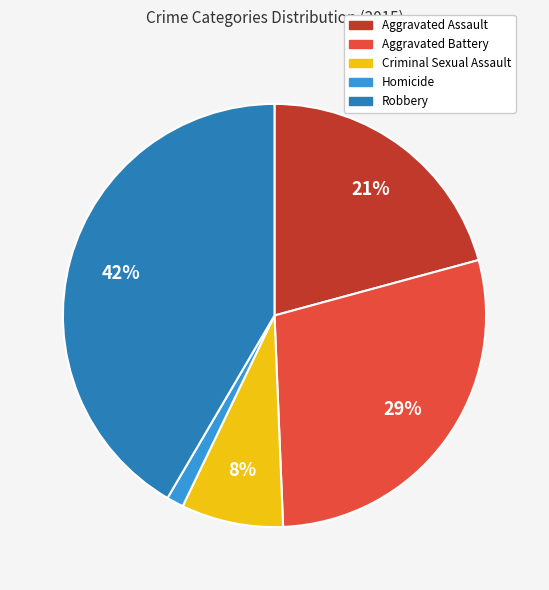

To the nearest percent, what portion does Homicide represent?

1%